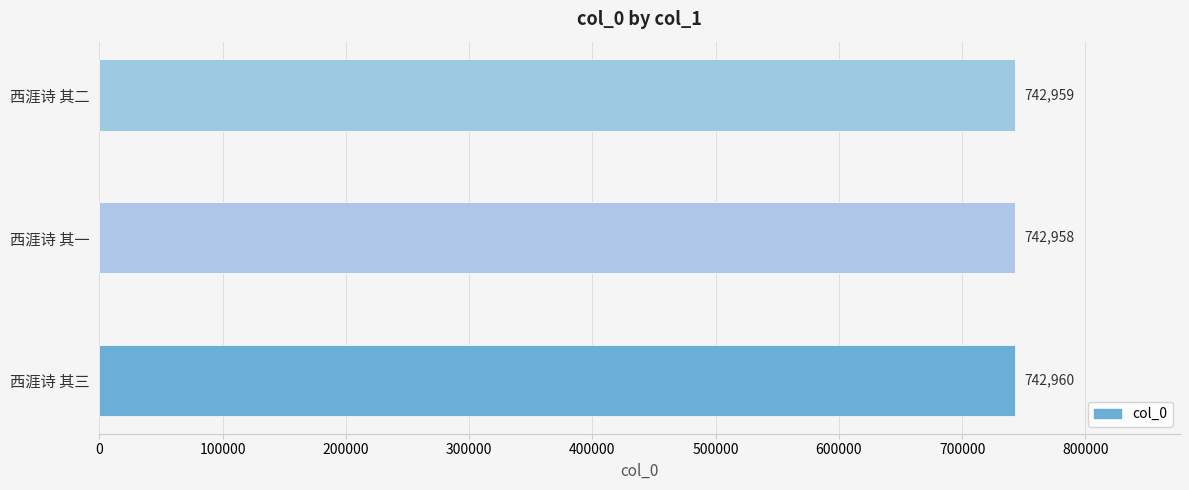

Between 西涯诗 其二 and 西涯诗 其三, which is larger?

西涯诗 其三